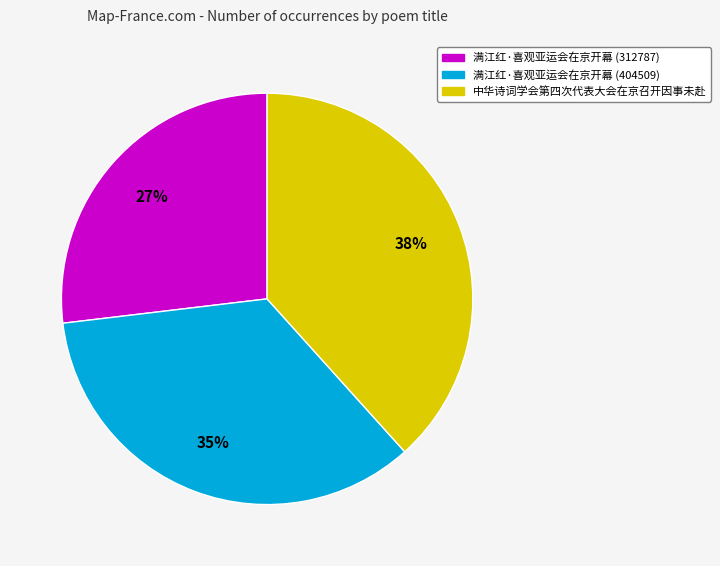

To the nearest percent, what is the difference between the largest and smallest slice percentages?

11%